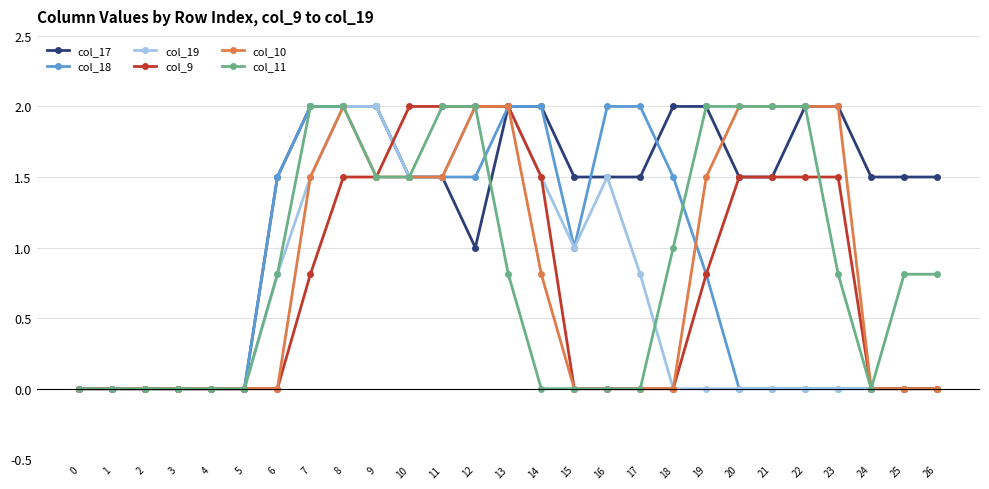

What is the difference between the highest and lowest values at 7?

1.2